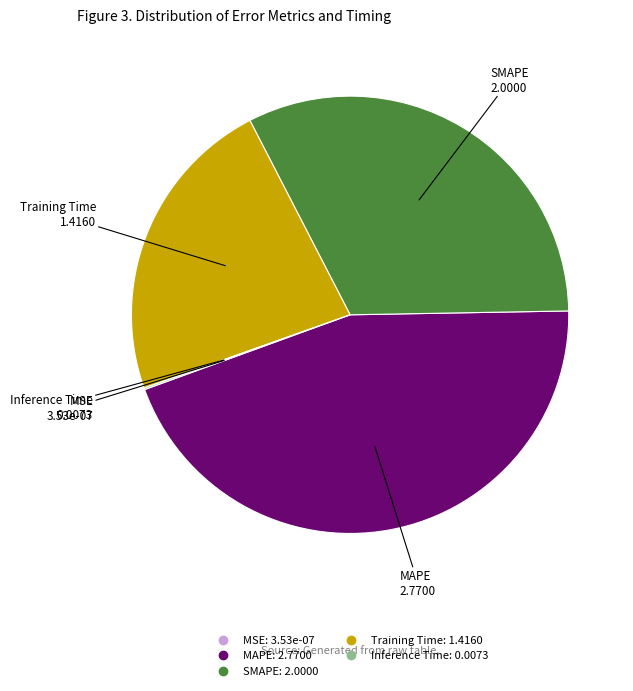

Does any single category account for the majority?

No